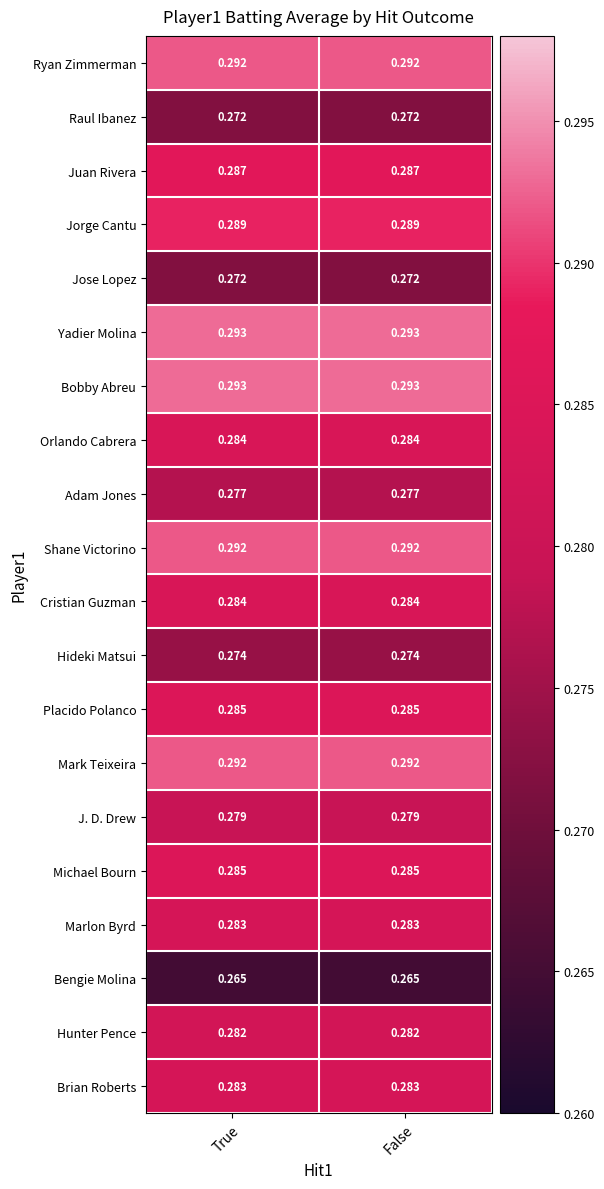

Is the value of Placido Polanco at True greater than the value of Brian Roberts at True?

Yes